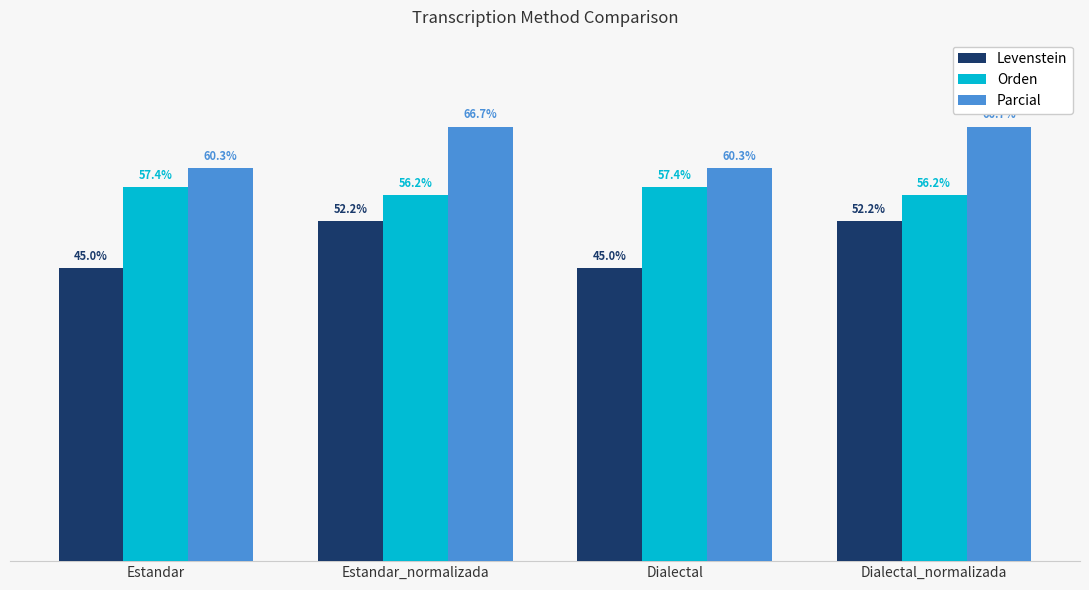

Which series has the largest total across all categories?

Parcial